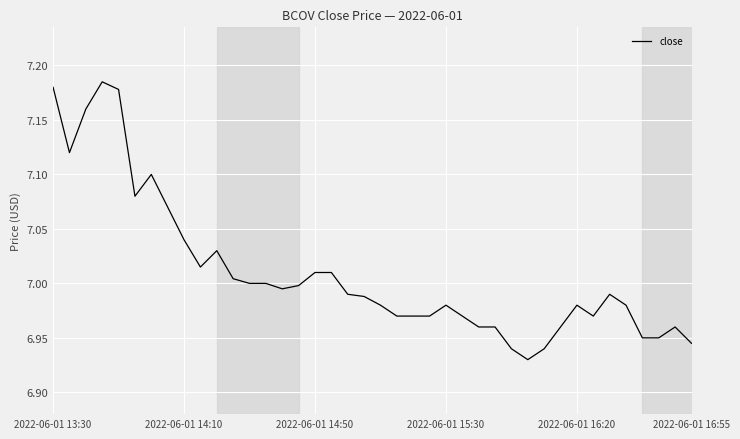

What is the difference between the maximum and minimum values?

0.3